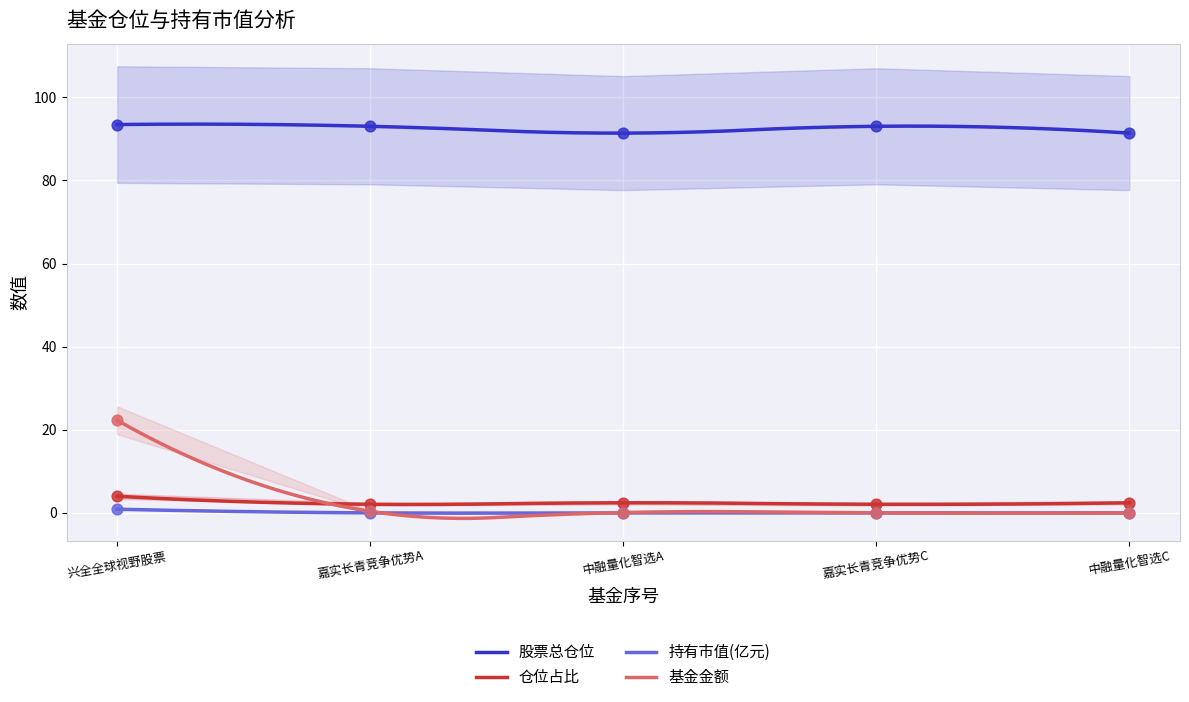

True or false: 持有市值(亿元) and 股票总仓位 cross at least once.

False